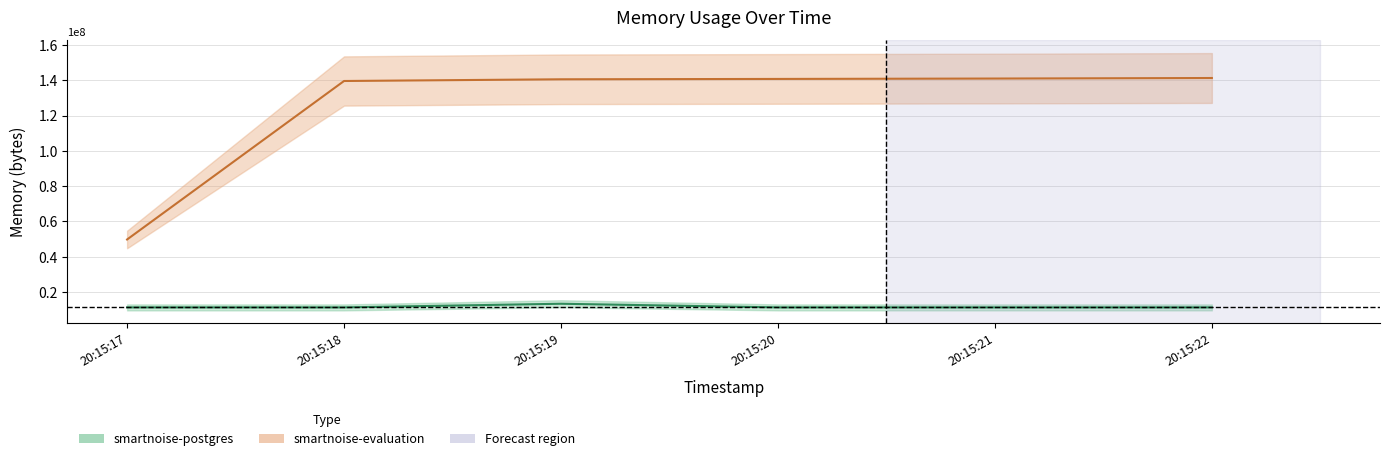

What is the difference between the maximum and minimum values in the smartnoise-evaluation series?

91496448